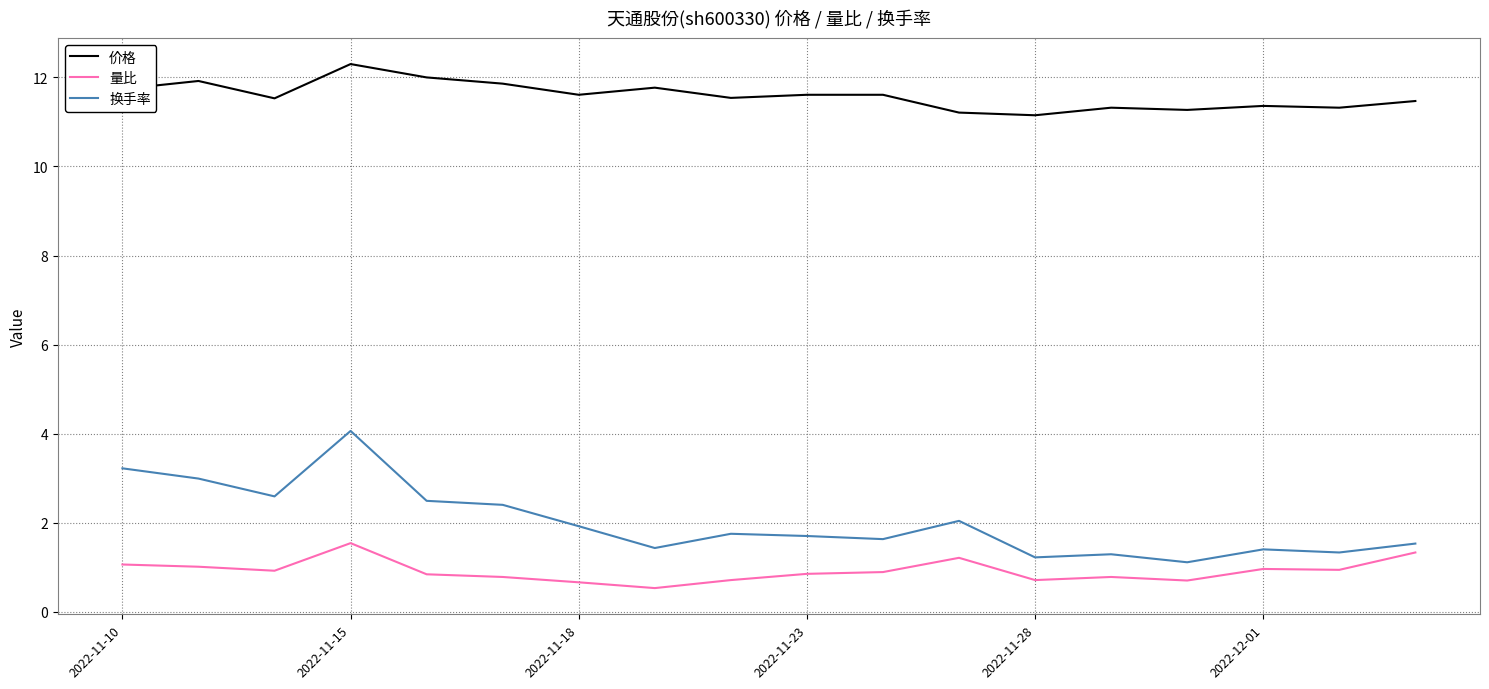

Does the chart have visible grid lines?

Yes